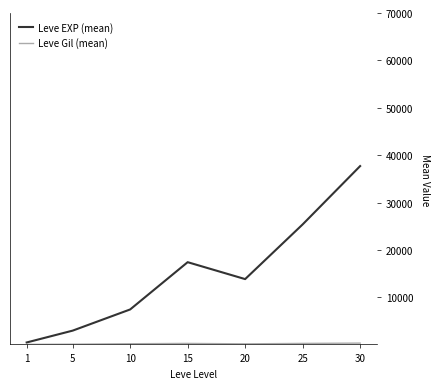

What is the smallest value displayed?

113.0